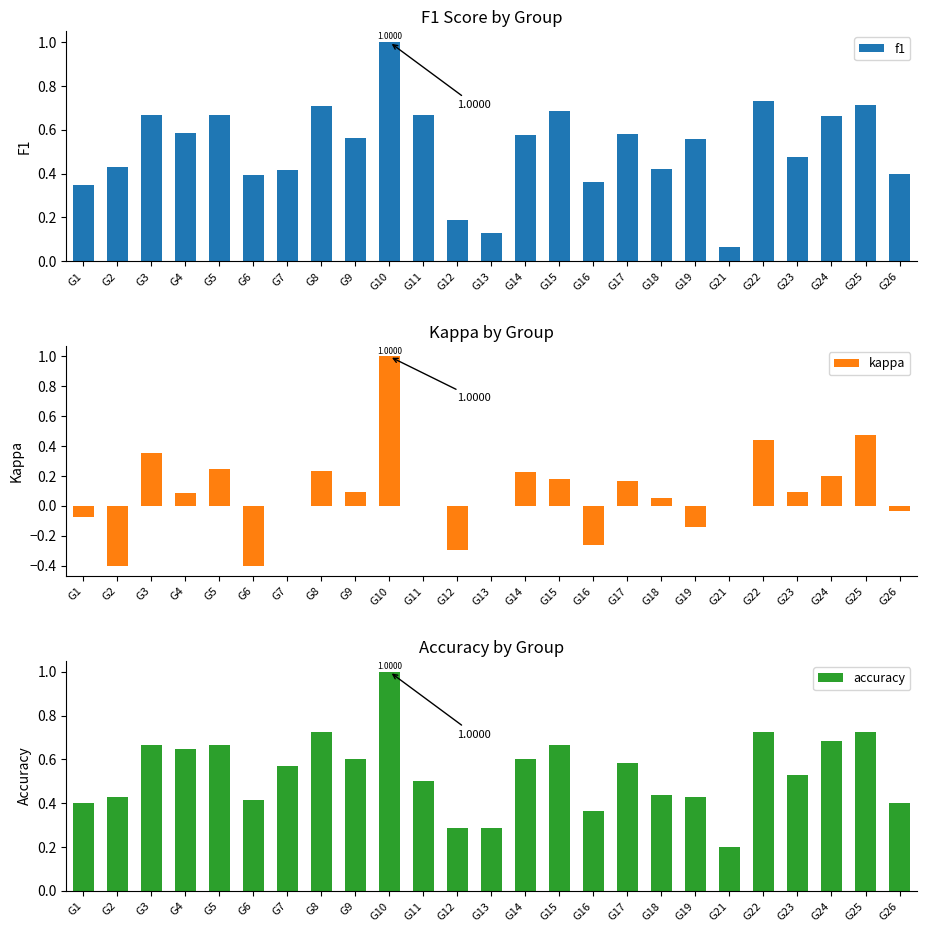

Reading left to right, transcribe all the data shown in this chart.

f1: 0.3	0.4	0.7	0.6	0.7	0.4	0.4	0.7	0.6	1.0	0.7	0.2	0.1	0.6	0.7	0.4	0.6	0.4	0.6	0.1	0.7	0.5	0.7	0.7	0.4
kappa: -0.1	-0.4	0.4	0.1	0.2	-0.4	0.0	0.2	0.1	1.0	0.0	-0.3	0.0	0.2	0.2	-0.3	0.2	0.1	-0.1	0.0	0.4	0.1	0.2	0.5	-0.0
accuracy: 0.4	0.4	0.7	0.6	0.7	0.4	0.6	0.7	0.6	1.0	0.5	0.3	0.3	0.6	0.7	0.4	0.6	0.4	0.4	0.2	0.7	0.5	0.7	0.7	0.4